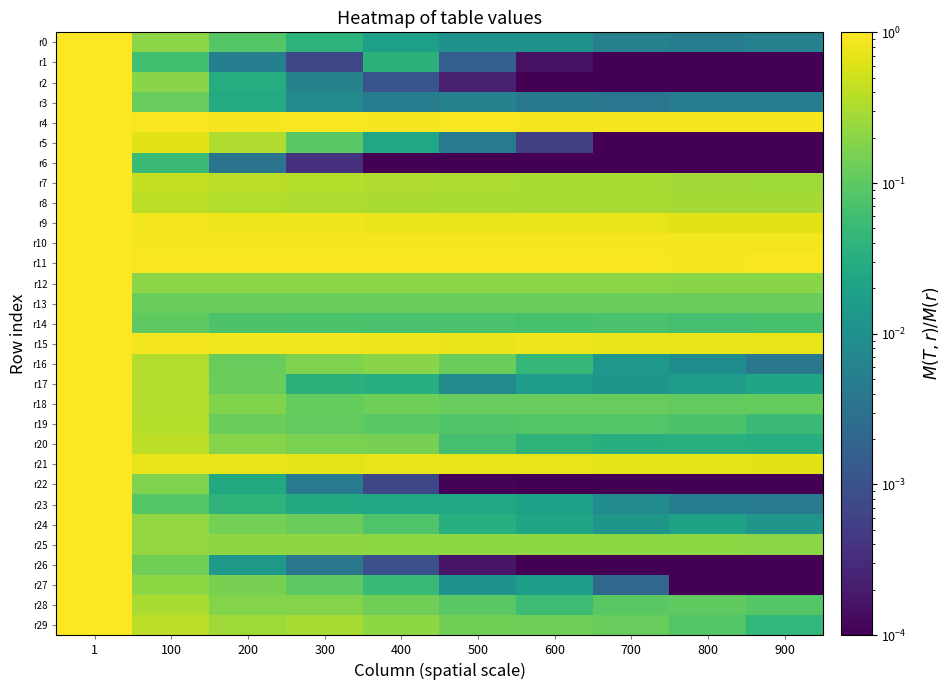

Reading left to right, what are all the values shown in this chart?

r0: 1=1.0	100=0.2	200=0.1	300=0.0	400=0.0	500=0.0	600=0.0	700=0.0	800=0.0	900=0.0
r1: 1=1.0	100=0.1	200=0.0	300=0.0	400=0.0	500=0.0	600=0.0	700=0.0	800=0.0	900=0.0
r2: 1=1.0	100=0.2	200=0.0	300=0.0	400=0.0	500=0.0	600=0.0	700=0.0	800=0.0	900=0.0
r3: 1=1.0	100=0.1	200=0.0	300=0.0	400=0.0	500=0.0	600=0.0	700=0.0	800=0.0	900=0.0
r4: 1=1.0	100=0.9	200=0.9	300=0.9	400=0.9	500=0.9	600=0.9	700=0.9	800=0.9	900=0.9
r5: 1=1.0	100=0.7	200=0.3	300=0.1	400=0.0	500=0.0	600=0.0	700=0.0	800=0.0	900=0.0
r6: 1=1.0	100=0.1	200=0.0	300=0.0	400=0.0	500=0.0	600=0.0	700=0.0	800=0.0	900=0.0
r7: 1=1.0	100=0.4	200=0.4	300=0.4	400=0.3	500=0.3	600=0.3	700=0.3	800=0.3	900=0.3
r8: 1=1.0	100=0.4	200=0.3	300=0.3	400=0.3	500=0.3	600=0.3	700=0.3	800=0.3	900=0.3
r9: 1=1.0	100=0.8	200=0.8	300=0.8	400=0.8	500=0.7	600=0.7	700=0.7	800=0.7	900=0.6
r10: 1=1.0	100=0.9	200=0.9	300=0.9	400=0.9	500=0.9	600=0.9	700=0.9	800=0.8	900=0.8
r11: 1=1.0	100=0.9	200=0.9	300=0.9	400=0.9	500=0.9	600=0.9	700=0.9	800=0.9	900=0.9
r12: 1=1.0	100=0.2	200=0.2	300=0.2	400=0.2	500=0.2	600=0.2	700=0.2	800=0.2	900=0.2
r13: 1=1.0	100=0.1	200=0.1	300=0.1	400=0.1	500=0.1	600=0.1	700=0.1	800=0.1	900=0.1
r14: 1=1.0	100=0.1	200=0.1	300=0.1	400=0.1	500=0.1	600=0.1	700=0.1	800=0.1	900=0.1
r15: 1=1.0	100=0.8	200=0.8	300=0.8	400=0.8	500=0.8	600=0.8	700=0.8	800=0.8	900=0.7
r16: 1=1.0	100=0.3	200=0.1	300=0.2	400=0.2	500=0.1	600=0.0	700=0.0	800=0.0	900=0.0
r17: 1=1.0	100=0.3	200=0.1	300=0.0	400=0.0	500=0.0	600=0.0	700=0.0	800=0.0	900=0.0
r18: 1=1.0	100=0.3	200=0.2	300=0.1	400=0.1	500=0.1	600=0.1	700=0.1	800=0.1	900=0.1
r19: 1=1.0	100=0.4	200=0.1	300=0.1	400=0.1	500=0.1	600=0.1	700=0.1	800=0.1	900=0.1
r20: 1=1.0	100=0.4	200=0.2	300=0.2	400=0.2	500=0.1	600=0.0	700=0.0	800=0.0	900=0.0
r21: 1=1.0	100=0.7	200=0.7	300=0.7	400=0.7	500=0.7	600=0.7	700=0.7	800=0.7	900=0.7
r22: 1=1.0	100=0.2	200=0.0	300=0.0	400=0.0	500=0.0	600=0.0	700=0.0	800=0.0	900=0.0
r23: 1=1.0	100=0.1	200=0.0	300=0.0	400=0.0	500=0.0	600=0.0	700=0.0	800=0.0	900=0.0
r24: 1=1.0	100=0.2	200=0.1	300=0.1	400=0.1	500=0.0	600=0.0	700=0.0	800=0.0	900=0.0
r25: 1=1.0	100=0.2	200=0.2	300=0.2	400=0.2	500=0.2	600=0.2	700=0.2	800=0.2	900=0.2
r26: 1=1.0	100=0.1	200=0.0	300=0.0	400=0.0	500=0.0	600=0.0	700=0.0	800=0.0	900=0.0
r27: 1=1.0	100=0.2	200=0.2	300=0.1	400=0.1	500=0.0	600=0.0	700=0.0	800=0.0	900=0.0
r28: 1=1.0	100=0.3	200=0.2	300=0.2	400=0.1	500=0.1	600=0.1	700=0.1	800=0.1	900=0.1
r29: 1=1.0	100=0.4	200=0.3	300=0.3	400=0.2	500=0.1	600=0.1	700=0.1	800=0.1	900=0.0